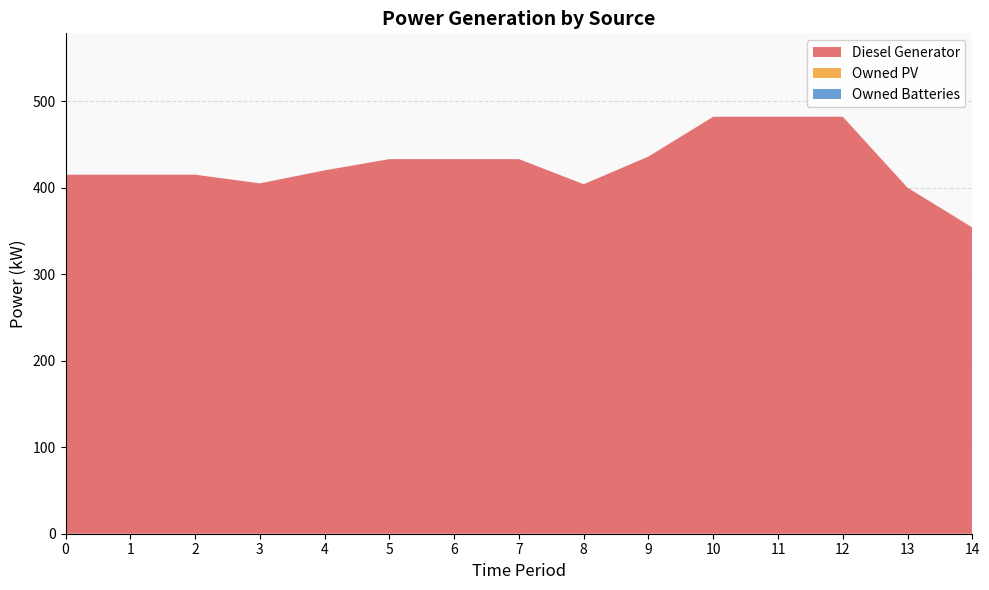

Reading left to right, transcribe all the data shown in this chart.

Diesel Generator: 415	415	415	405	420	433	433	433	404	436	482	482	482	400	354
Owned PV: 0	0	0	0	0	0	0	0	0	0	0	0	0	0	0
Owned Batteries: 0	0	0	0	0	0	0	0	0	0	0	0	0	0	0